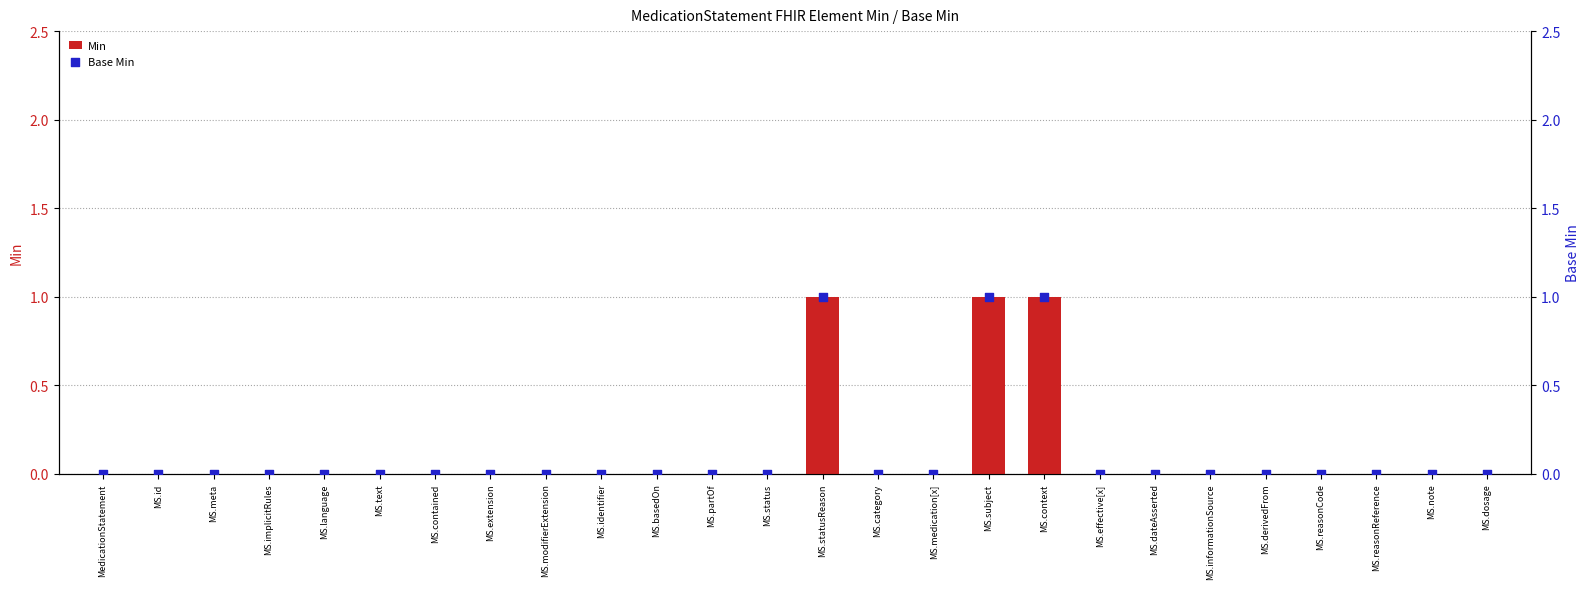

Which series contains the highest Y value?

Min